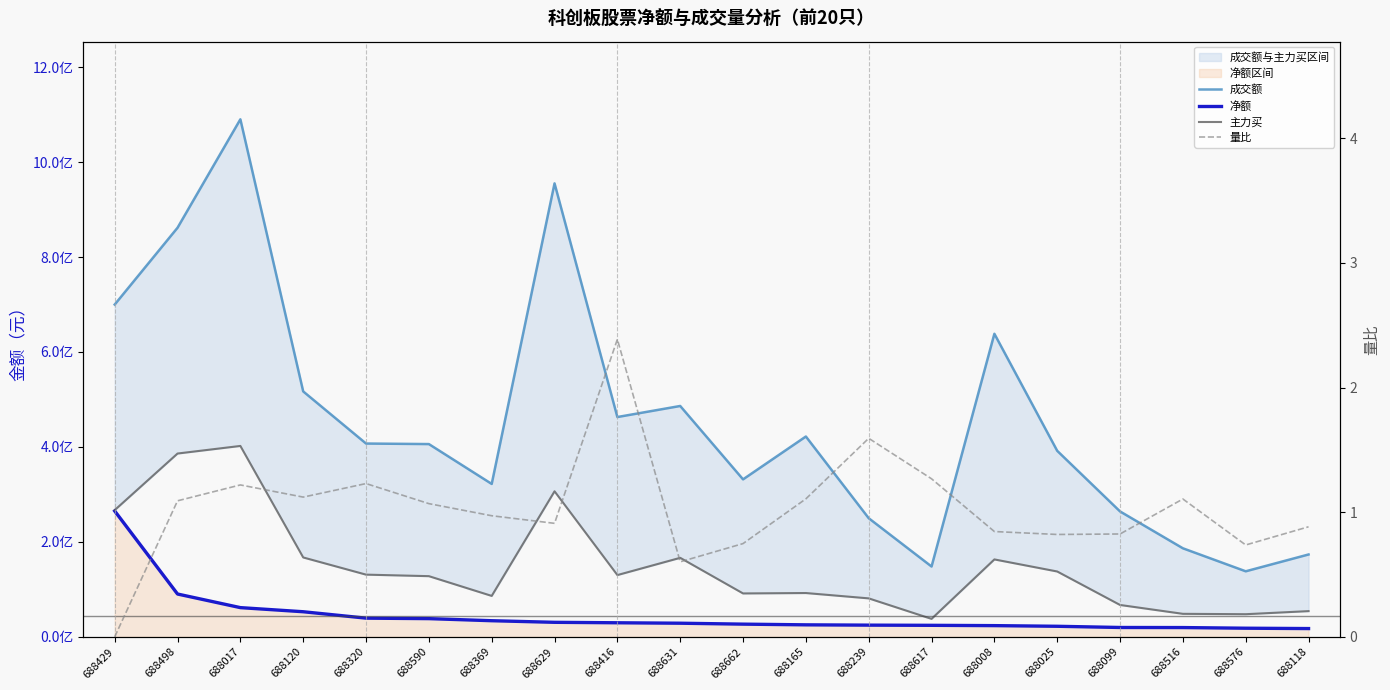

How many lines are shown in the chart?

4